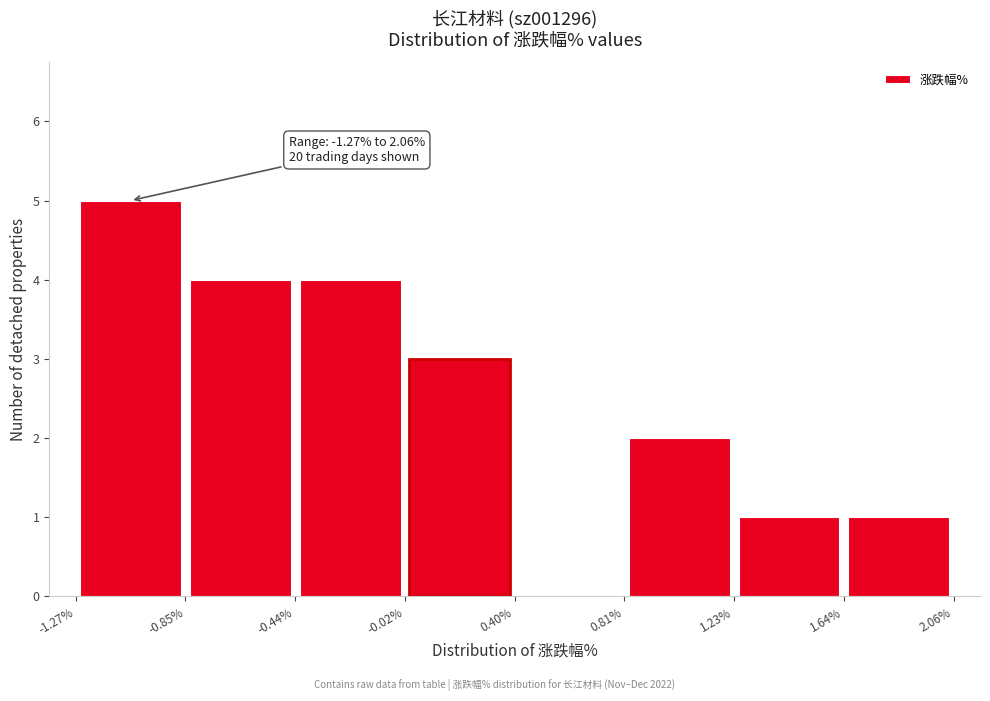

Which range on the x-axis has the tallest bar?

-1.27% to -0.85%